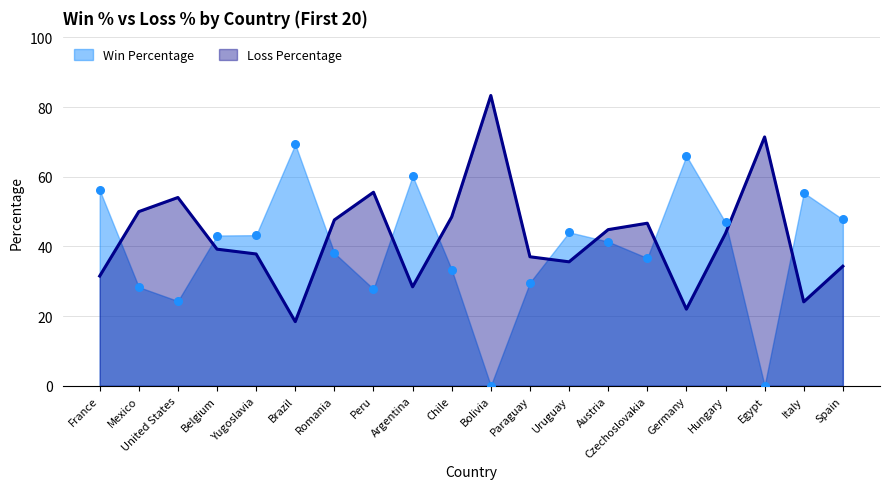

Which series contains the lowest Y value?

Win Percentage